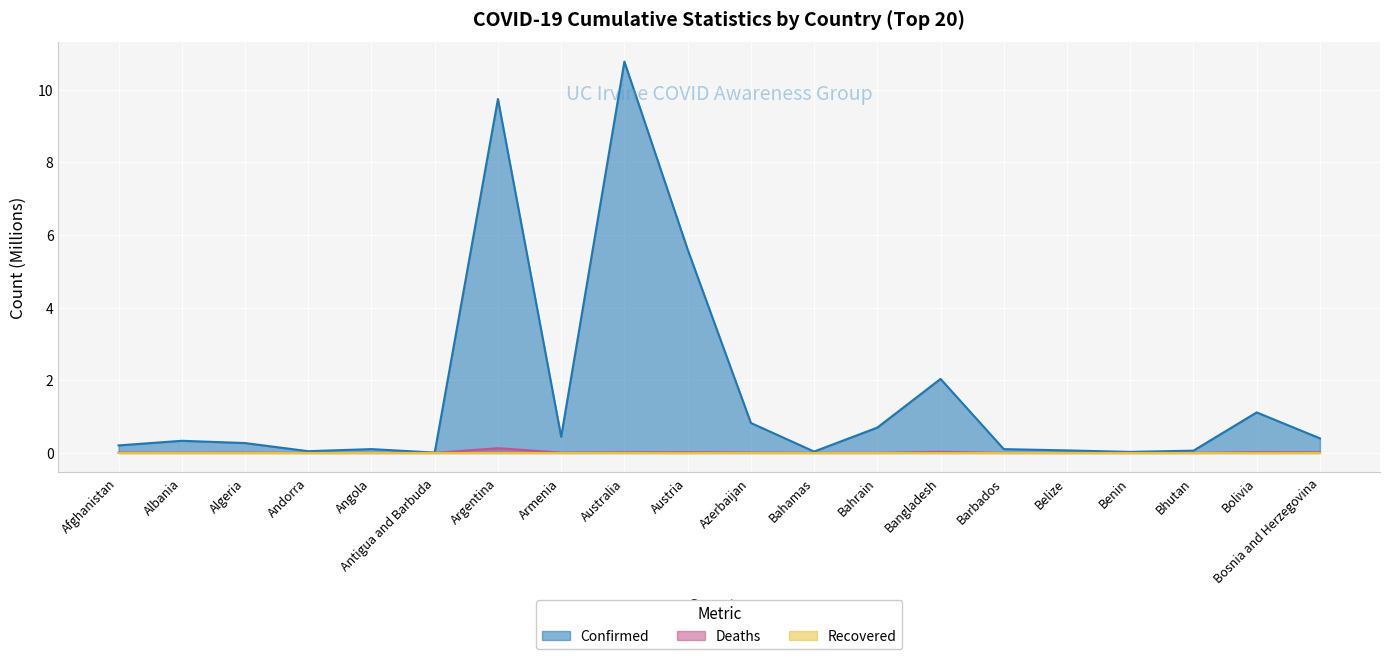

Which category has the highest value in the Confirmed series?

Australia